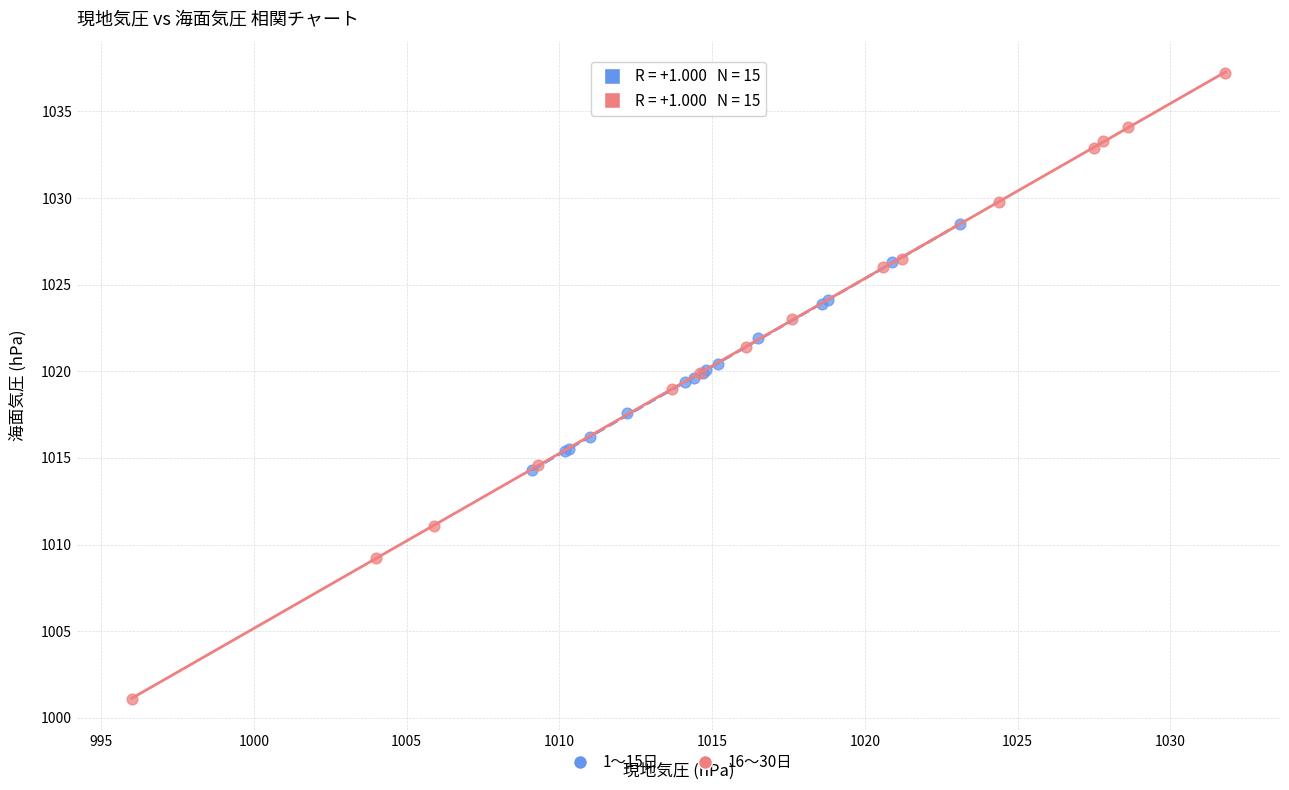

Which series contains the lowest Y value?

16〜30日